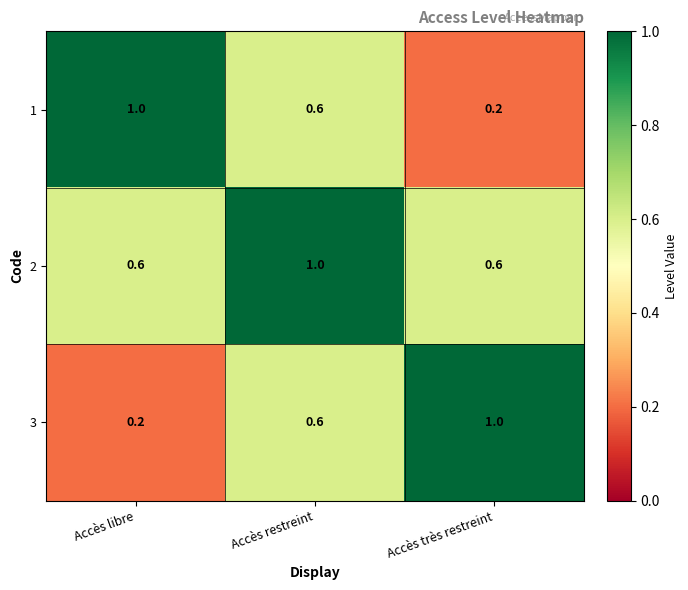

Read the 1 value at Accès libre.

1.0